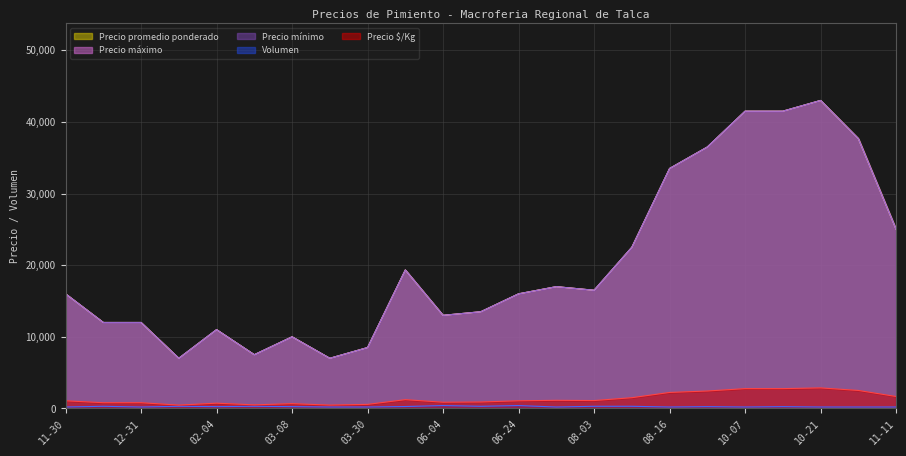

What is the approximate value of Precio mínimo at 06-04?

13000